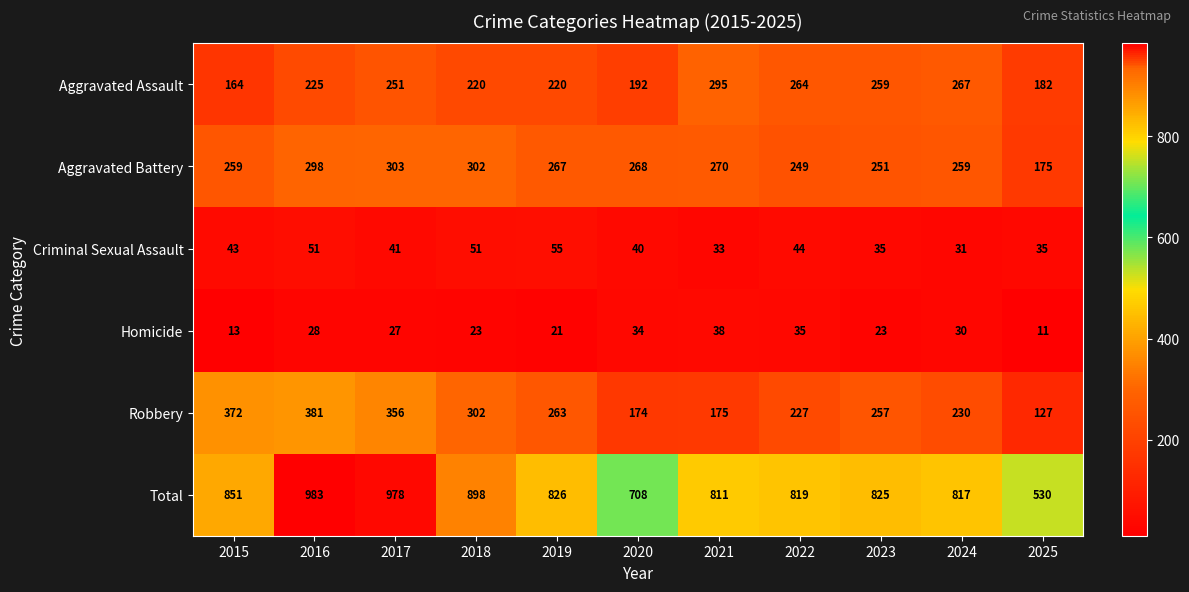

Is it true that Total equals 819 at 2022?

True